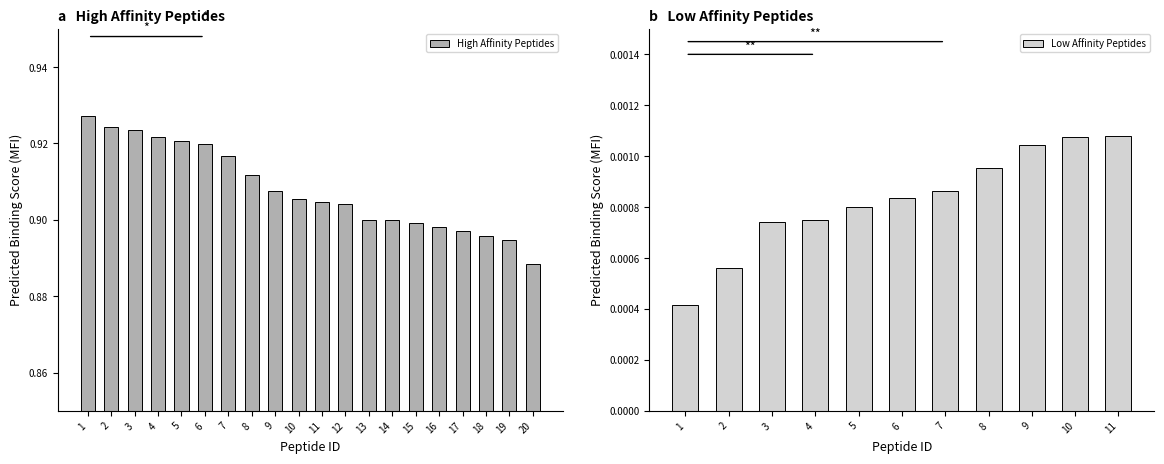

Which category has the highest value across all series?

1